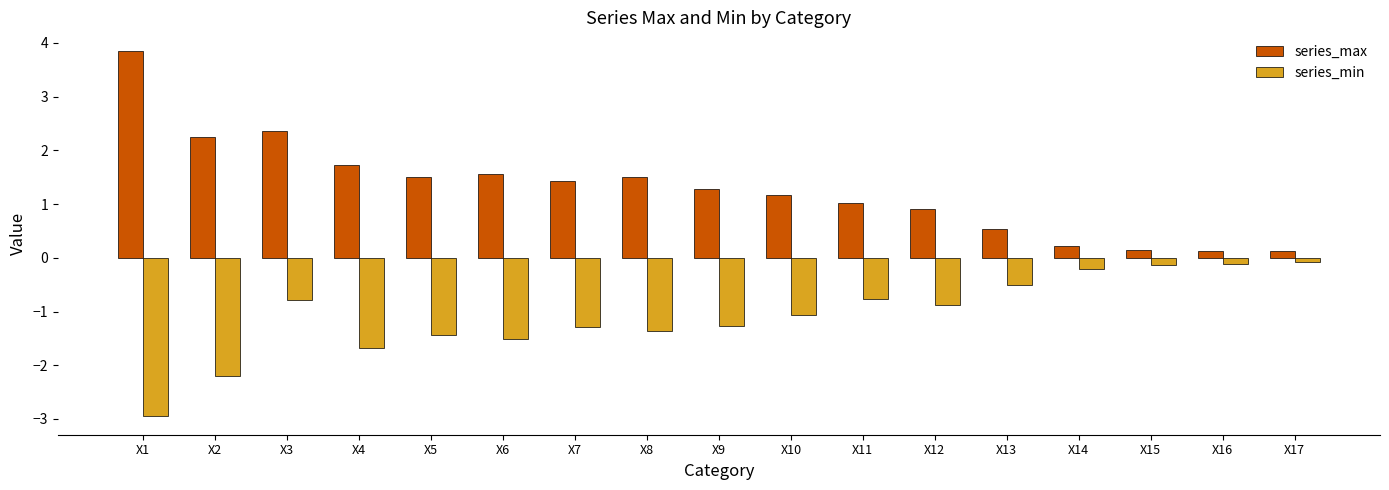

What are all the series names shown in the legend?

series_max, series_min